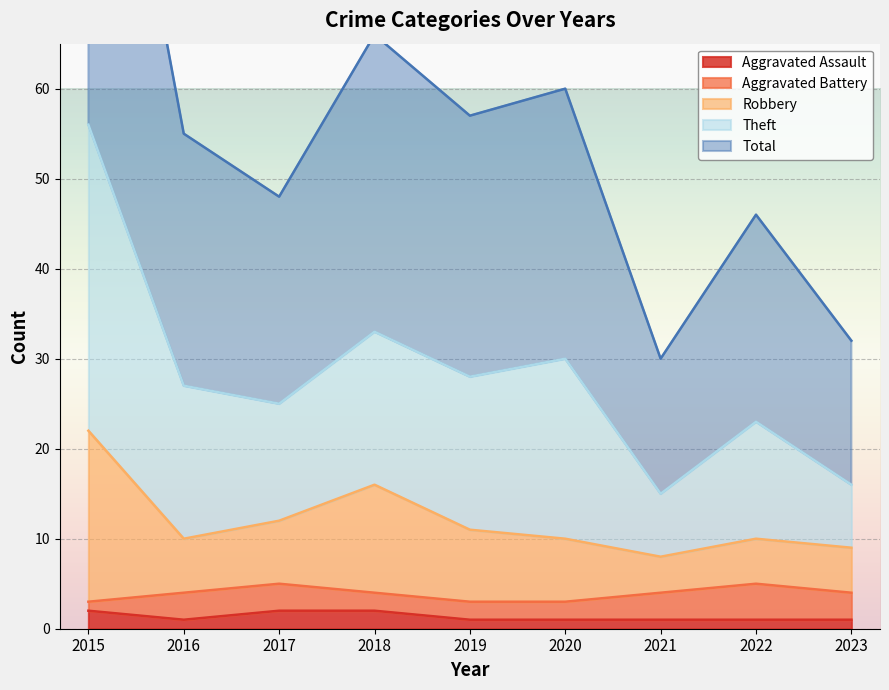

How many values in the Robbery series are below 10?

2